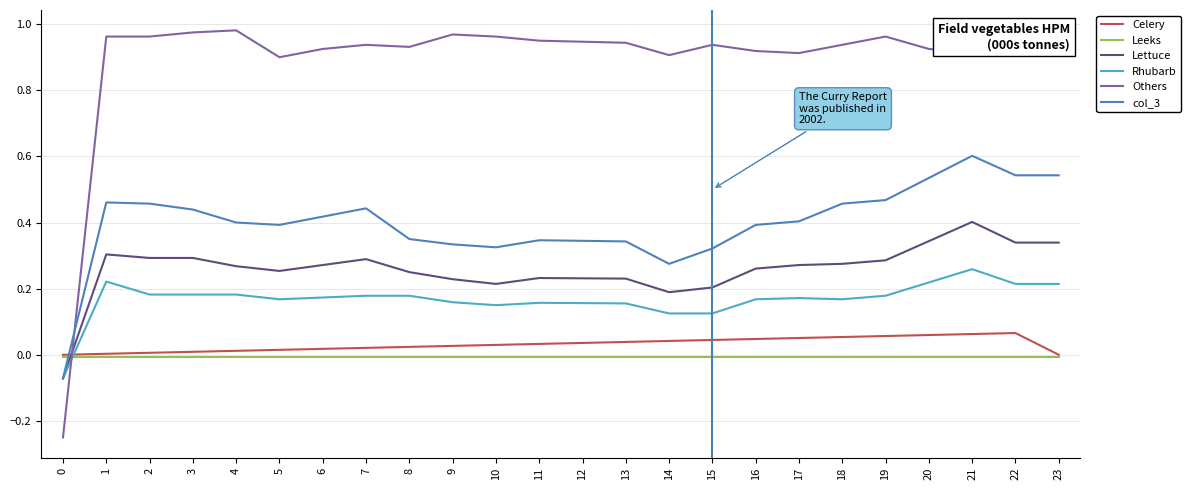

How many lines are shown in the chart?

6